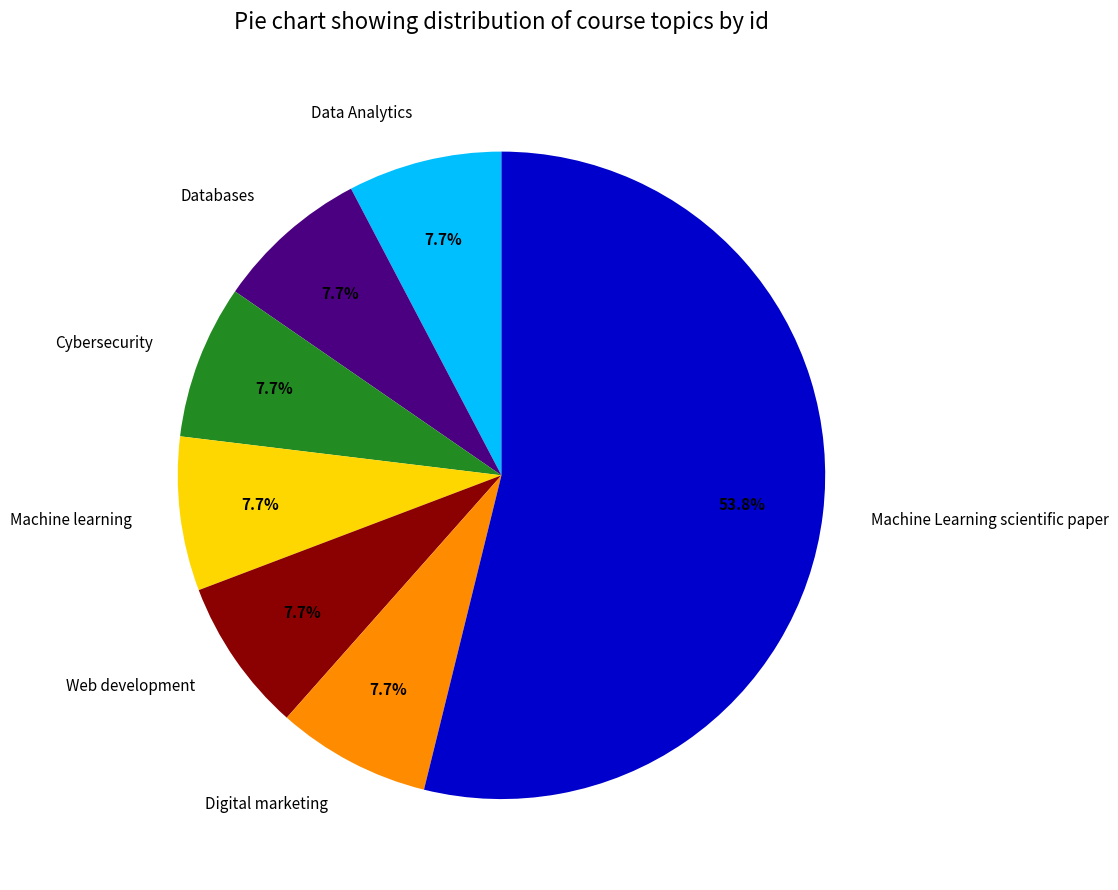

Approximately how many times larger is the value at Web development compared to Digital marketing?

1.0